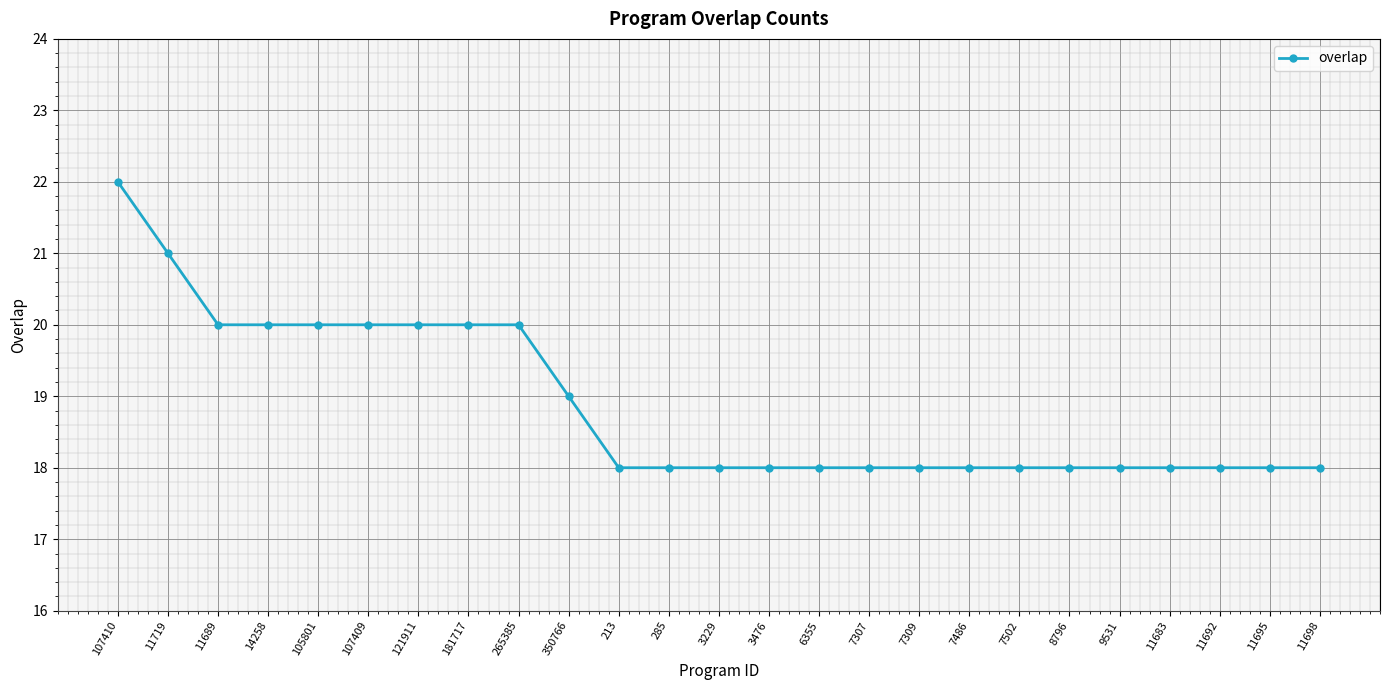

How many lines are shown in the chart?

1